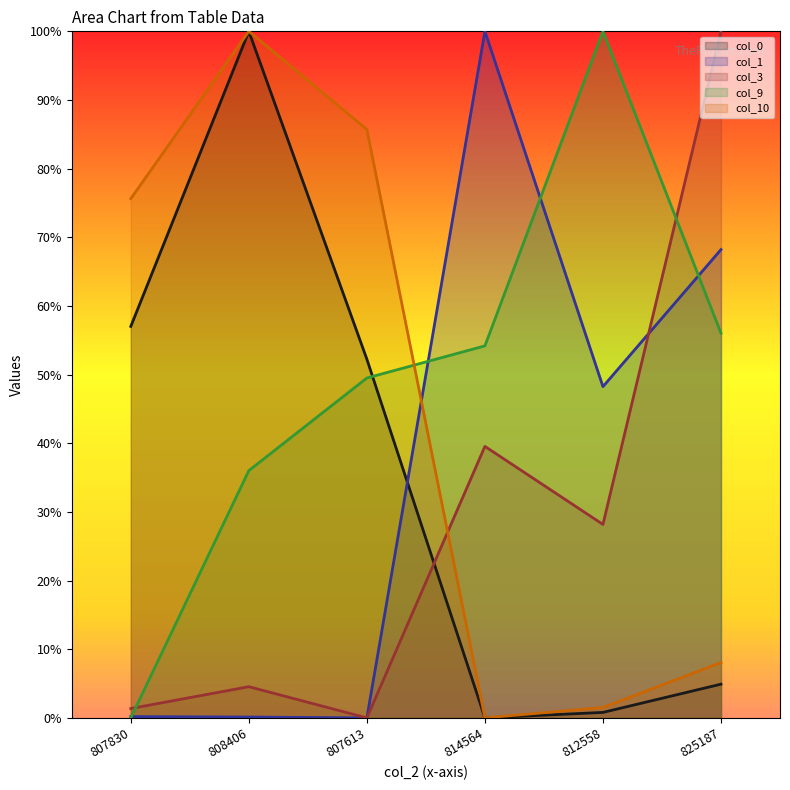

The value of col_0 at 812558 is 0.0. True or false?

True